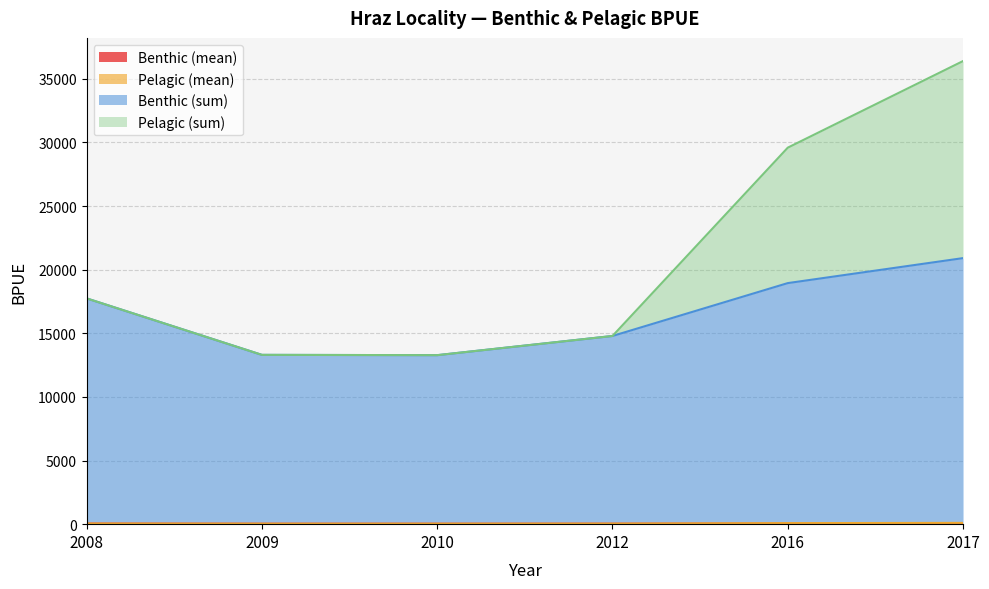

What is the maximum value for Benthic (mean)?

57.8